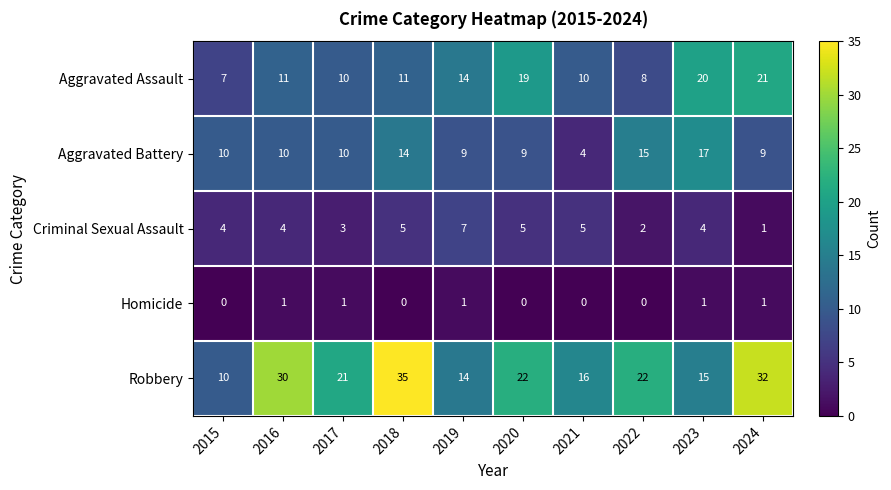

How many series are shown in this chart?

5